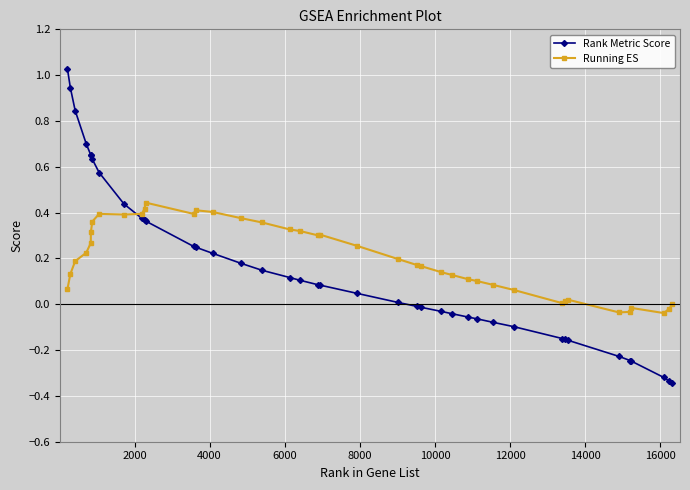

How many intersections are there between Rank Metric Score and Running ES?

1